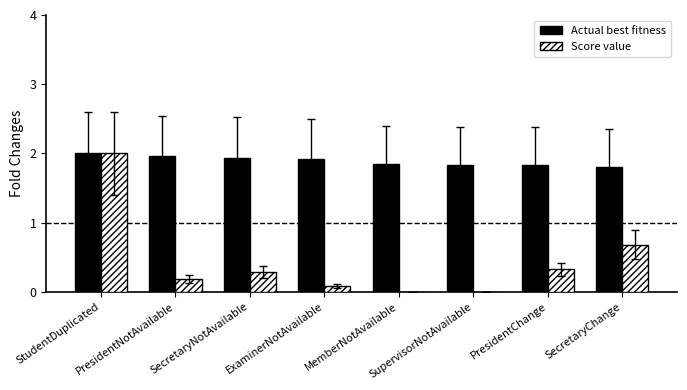

What is the sum of all Score value values?

3.6